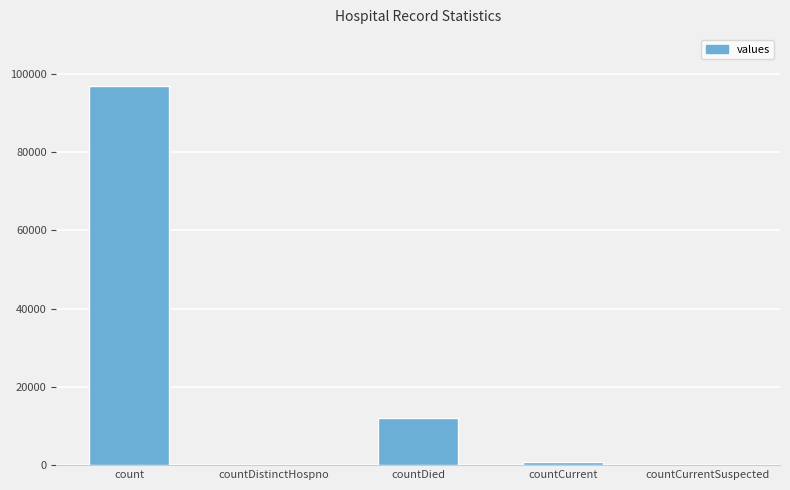

True or false: the data shows 96823 at count.

True